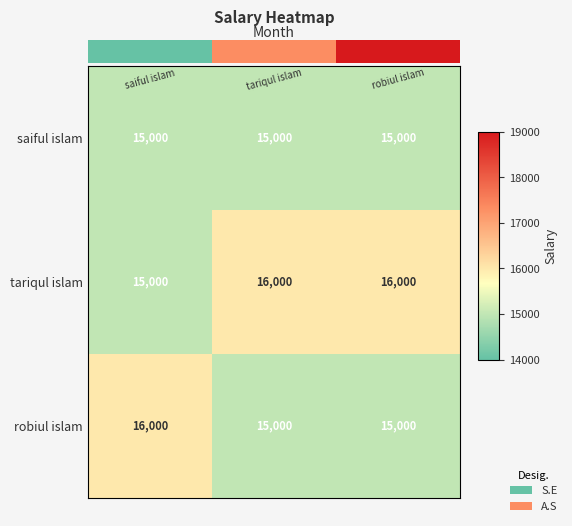

True or false: robiul islam has a value of 15000 at february.

True